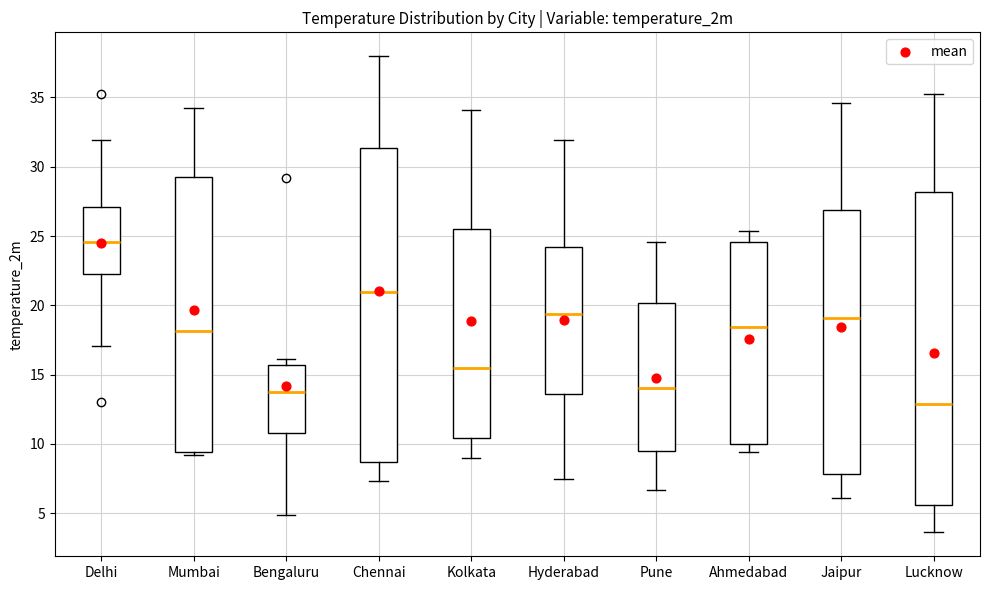

Where does the lower whisker of the box for Pune end on the y-axis? The values are not printed on the chart, so give them approximately, as read against the axis.

6.5